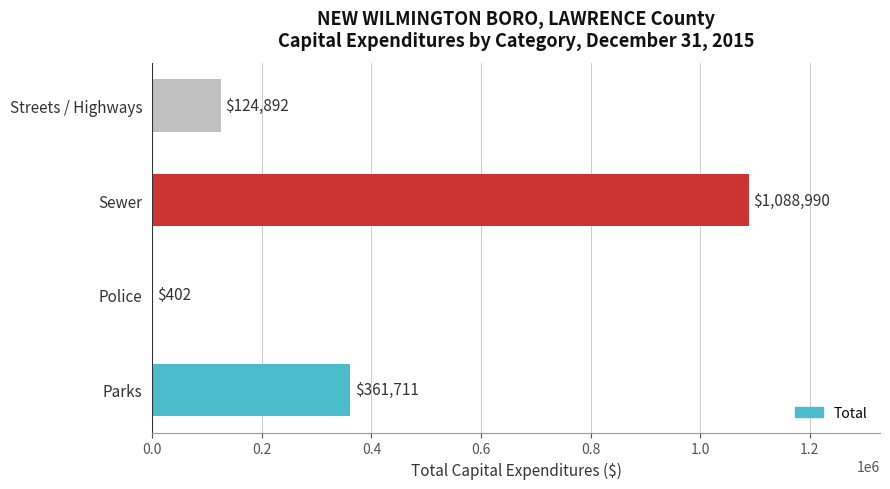

What is the sum of all values?

1575995